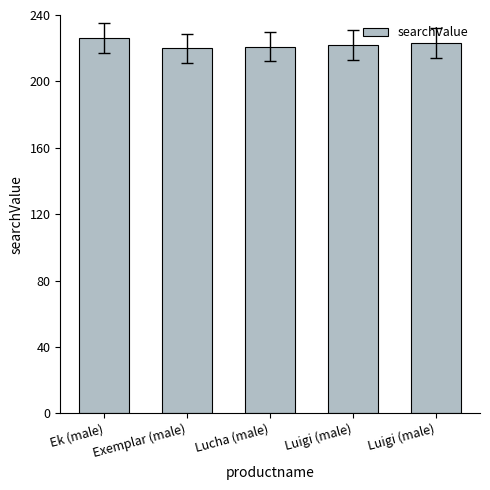

What is the label of the 4th bar from the left?

Luigi (male)